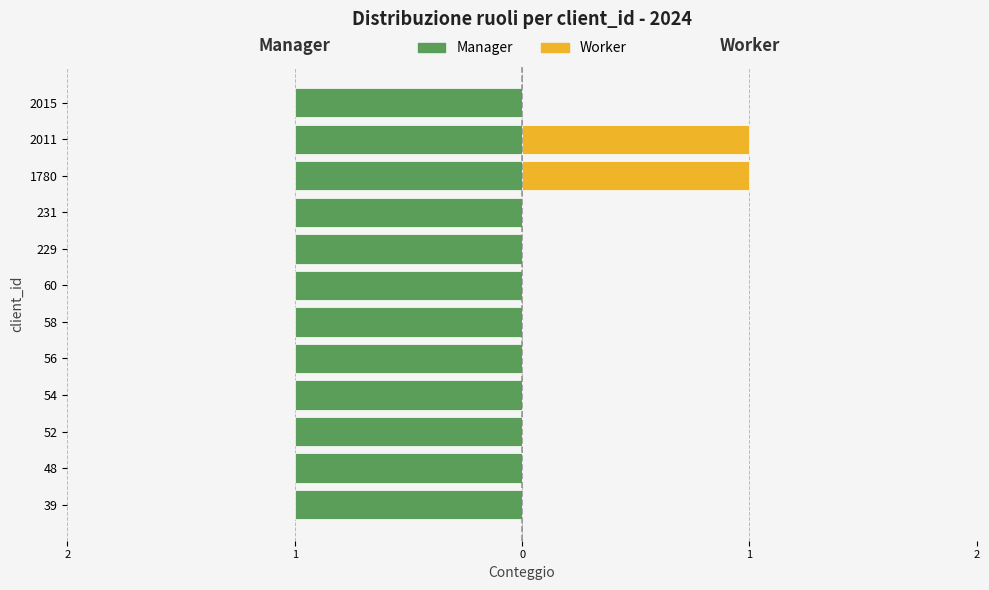

What are all the series names shown in the legend?

Manager, Worker